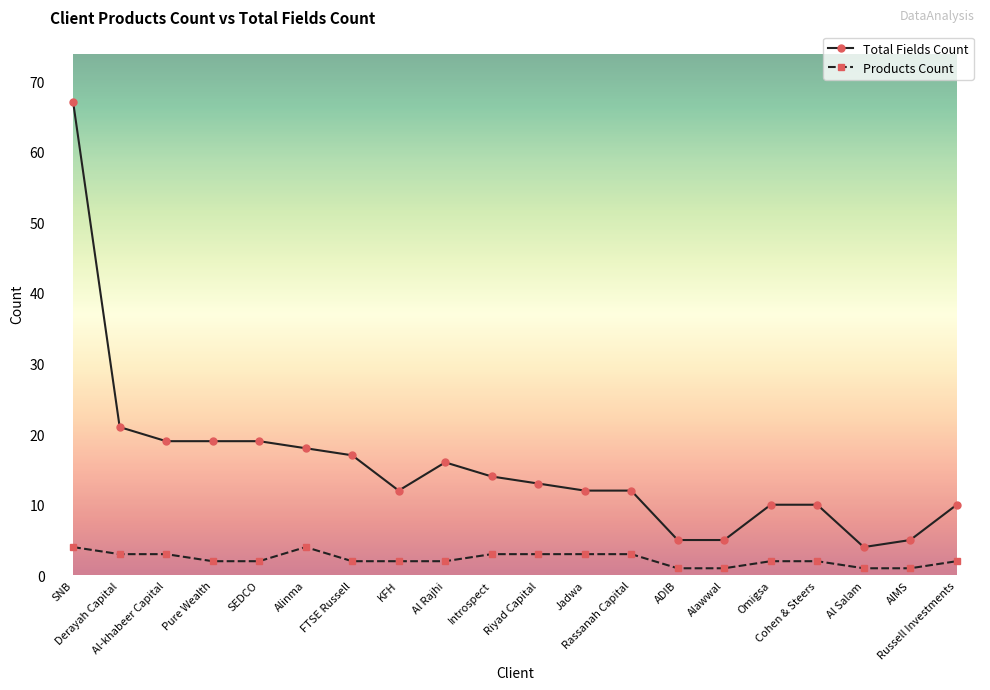

What is the sum of all Total Fields Count values?

308